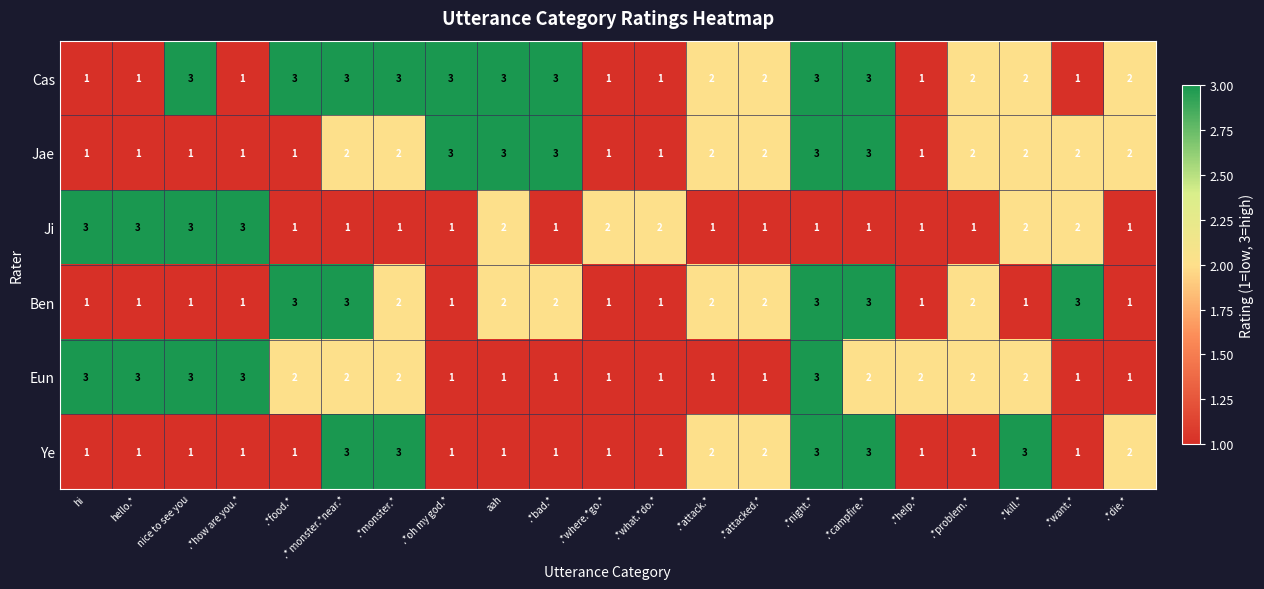

At which label does Cas first exceed 2?

nice to see you